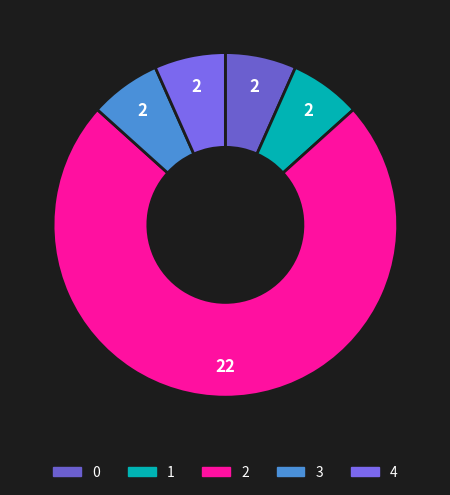

Between 4 and 1, which is larger?

4